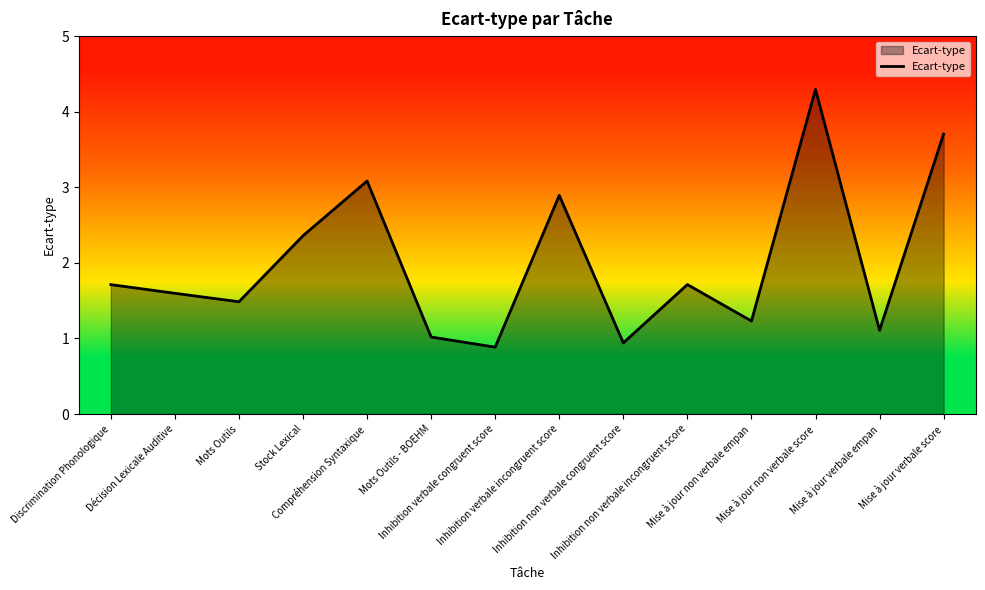

What is the average value?

2.0